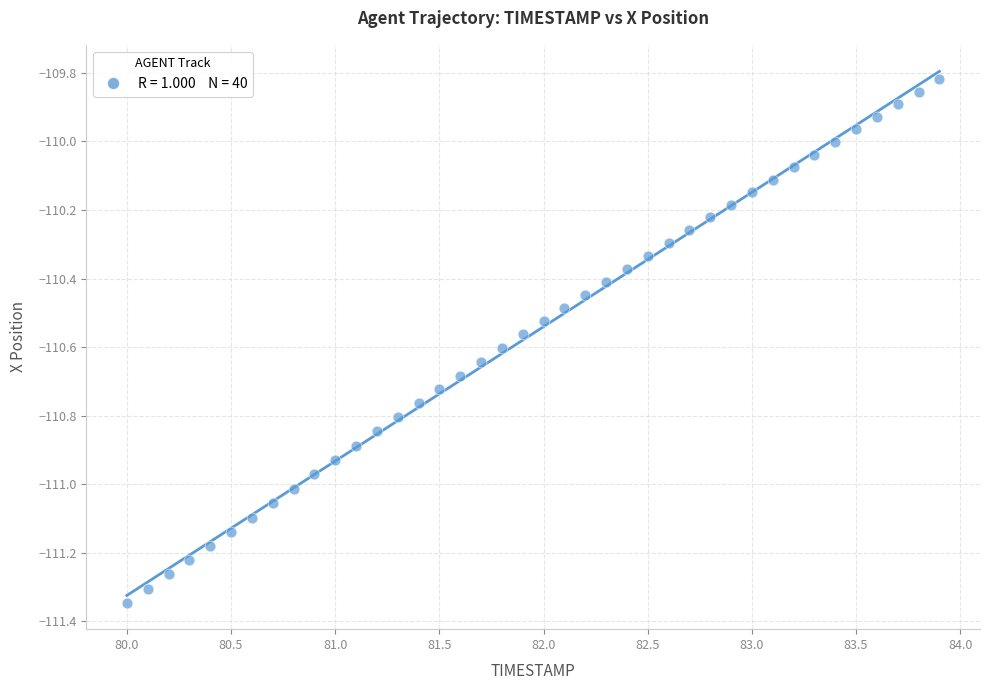

What is the range of X values (max minus min)?

3.9